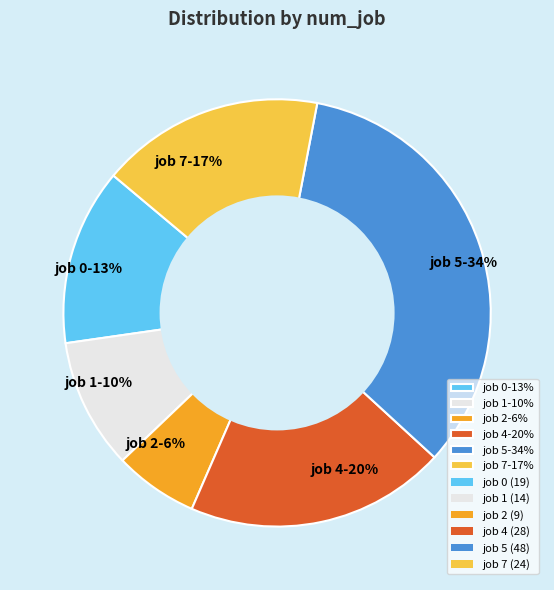

What percentage is the job 7-17% slice, to the nearest percent?

17%